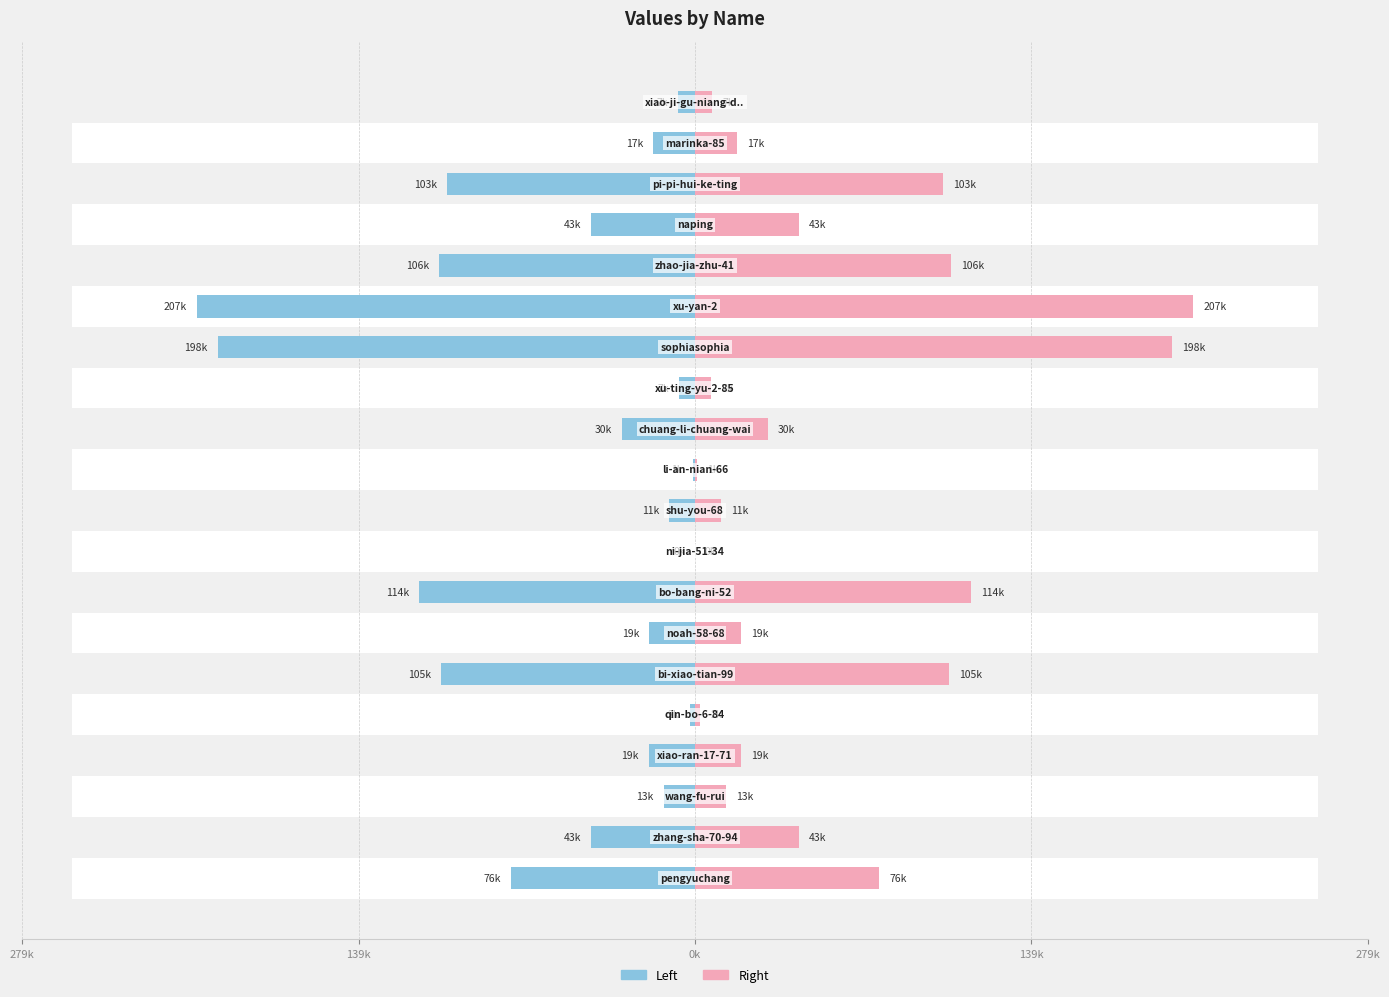

Between 13 and 17, which series saw the biggest shift?

col_1 (left)